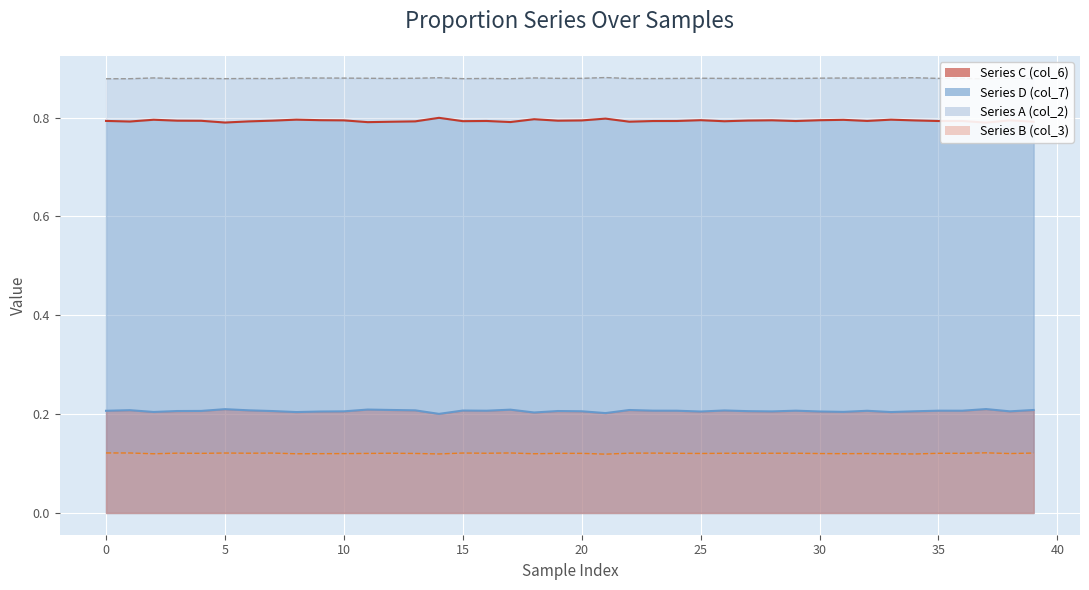

What is the maximum value shown in the chart?

0.9